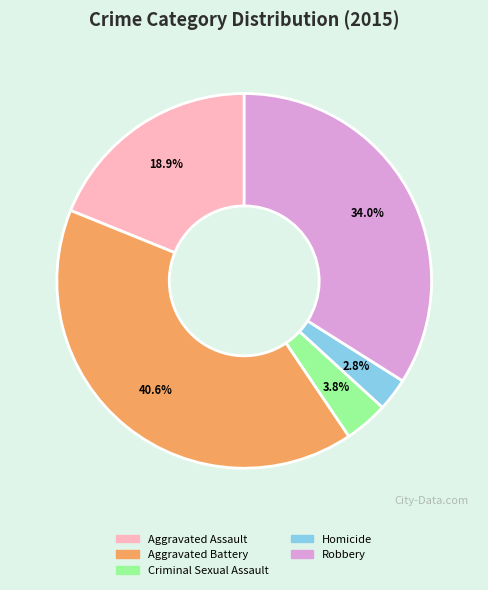

Approximately how many times larger is the value at Aggravated Assault compared to Criminal Sexual Assault?

5.0